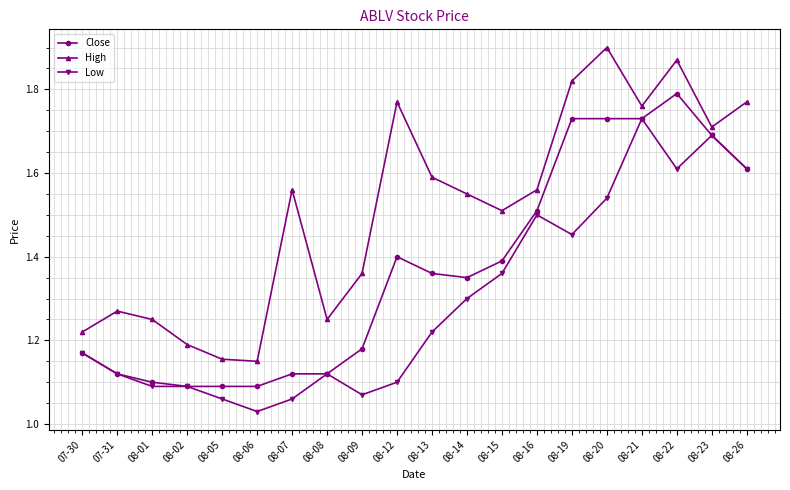

What are all the series names shown in the legend?

Close, High, Low